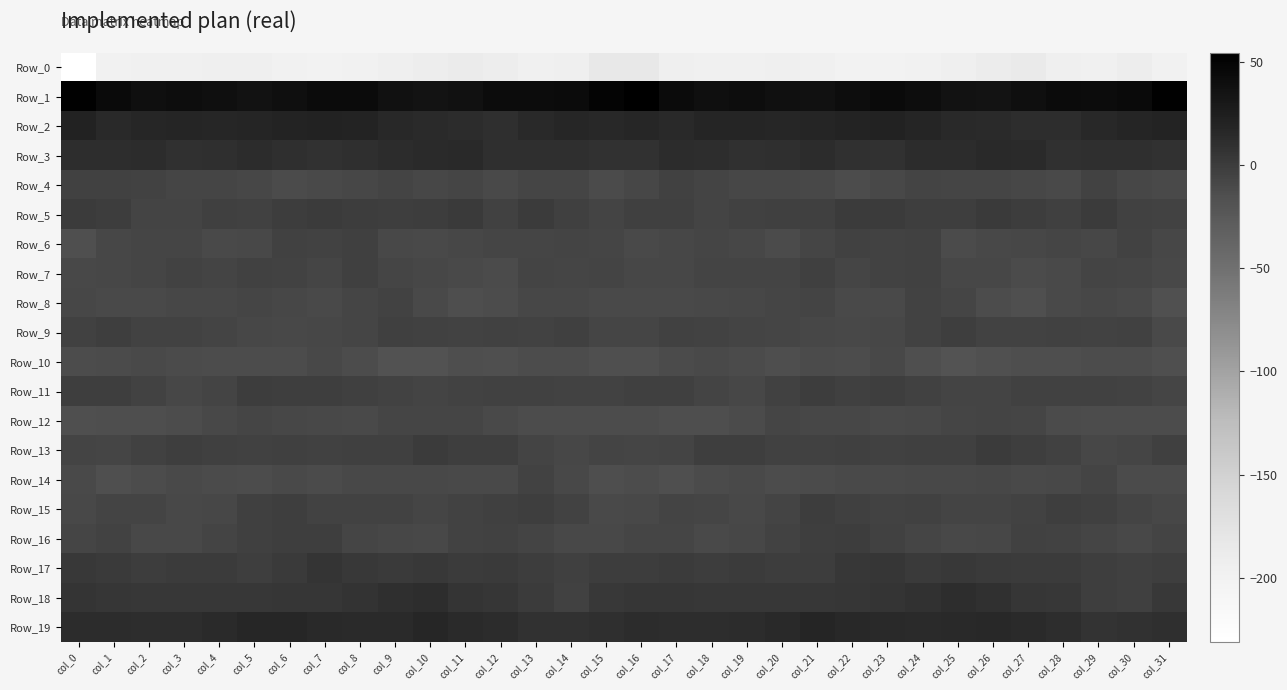

Which has a higher value, col_9 or col_11?

col_11